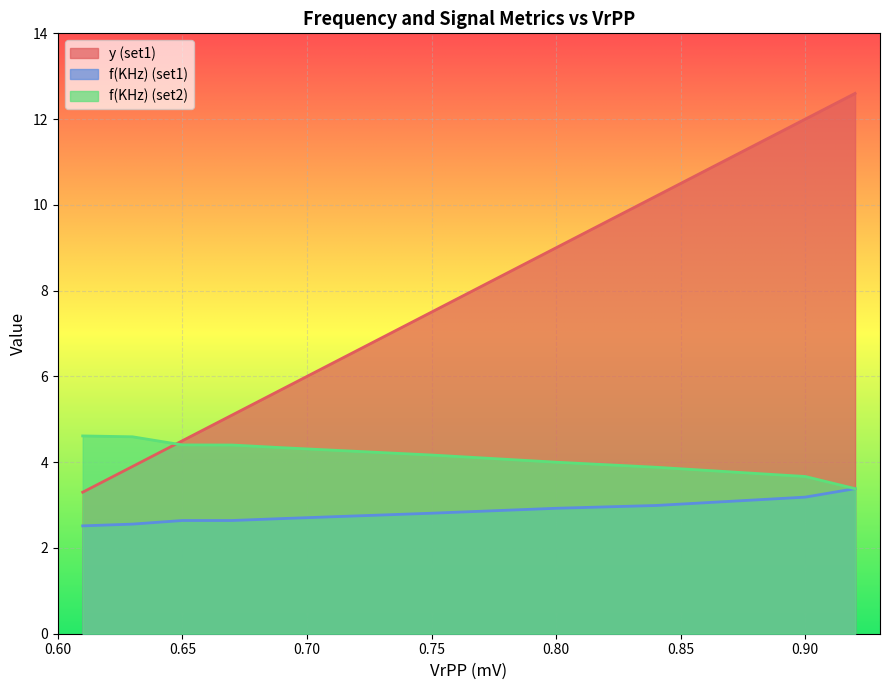

How many categories are shown in the chart?

10